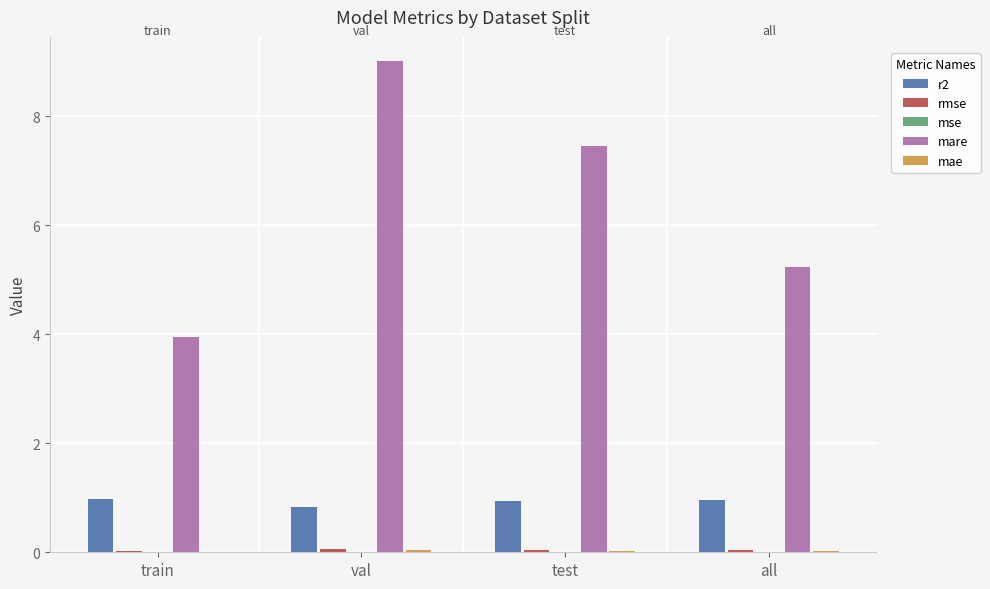

Which label corresponds to the largest value in the chart?

val